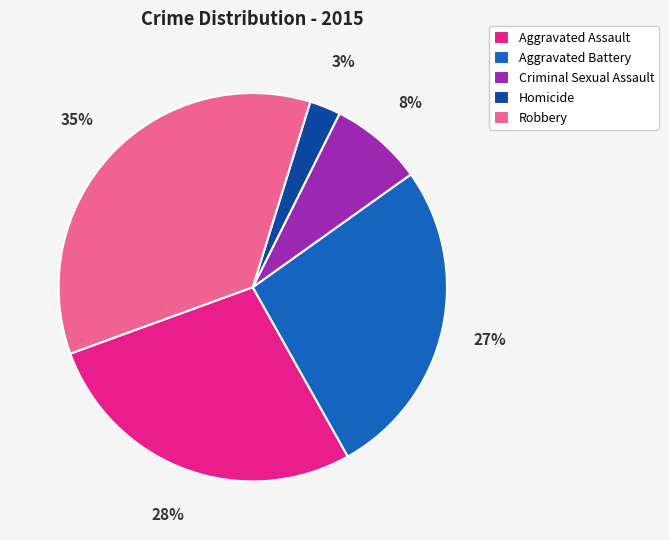

How many segments does this pie chart have?

5